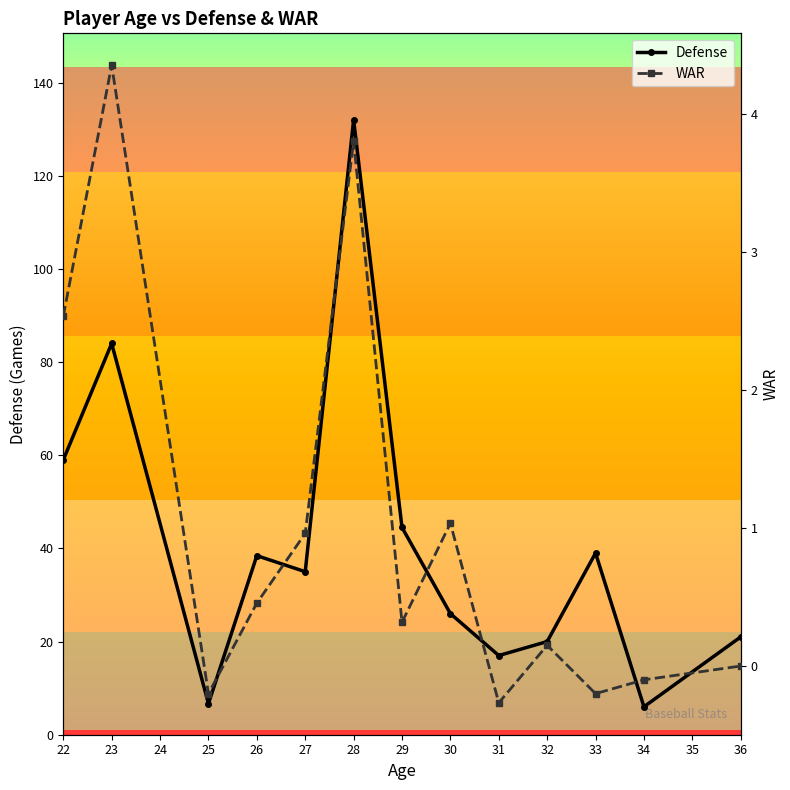

What is the value of the Defense point at the 7th from the left?

44.5